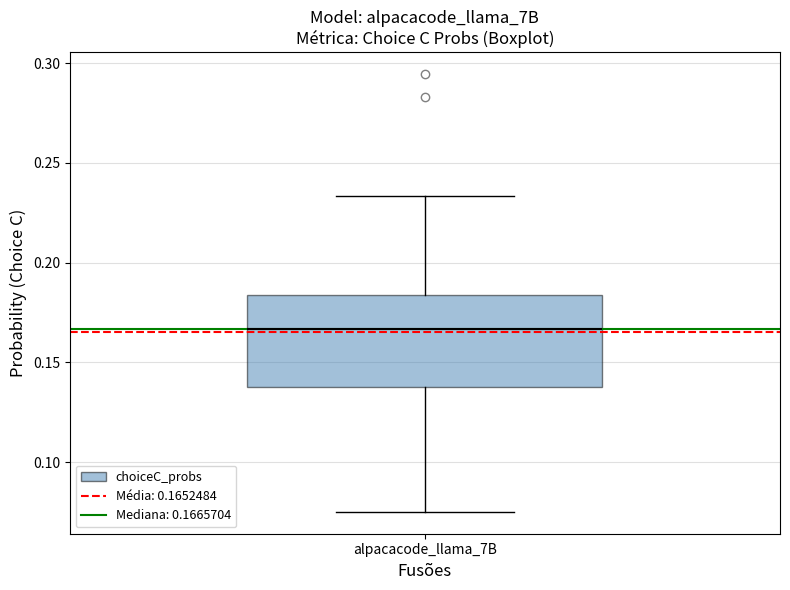

Transcribe this box plot: give where the median line is, the range the box spans, and where the two whiskers end, as read against the y-axis. The values are not printed on the chart, so give them approximately, as read against the axis.

median 0.165, box 0.140 to 0.185, whiskers 0.075 to 0.235